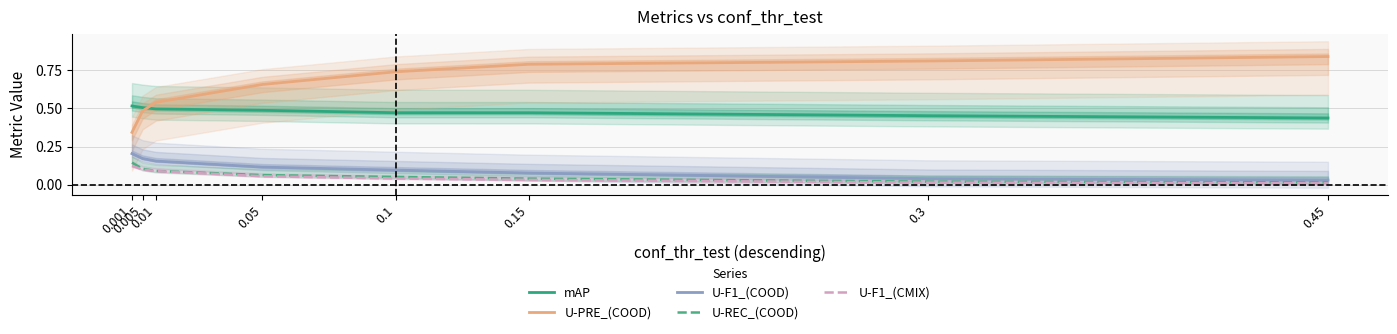

What is the difference between the U-REC_(COOD) values at 0.15 and 0.01?

0.1